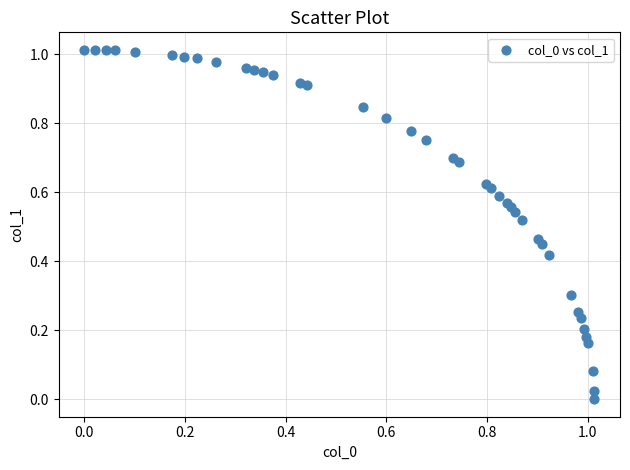

Count the number of points in this scatter plot.

40